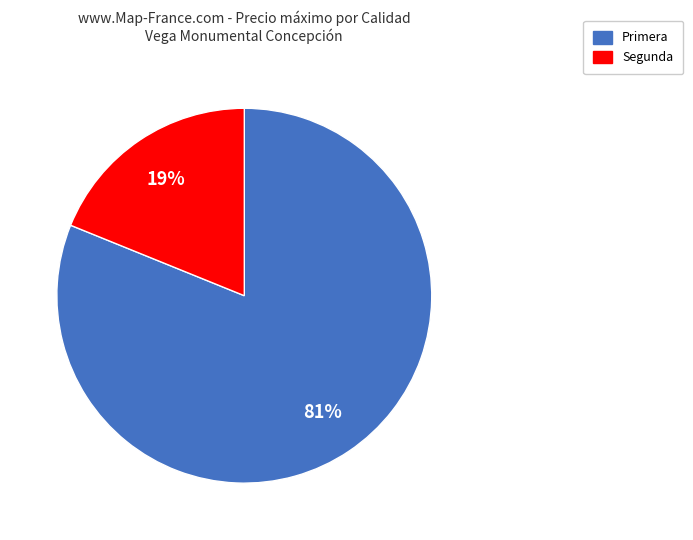

To the nearest percent, what is the difference between the largest and smallest slice percentages?

62%